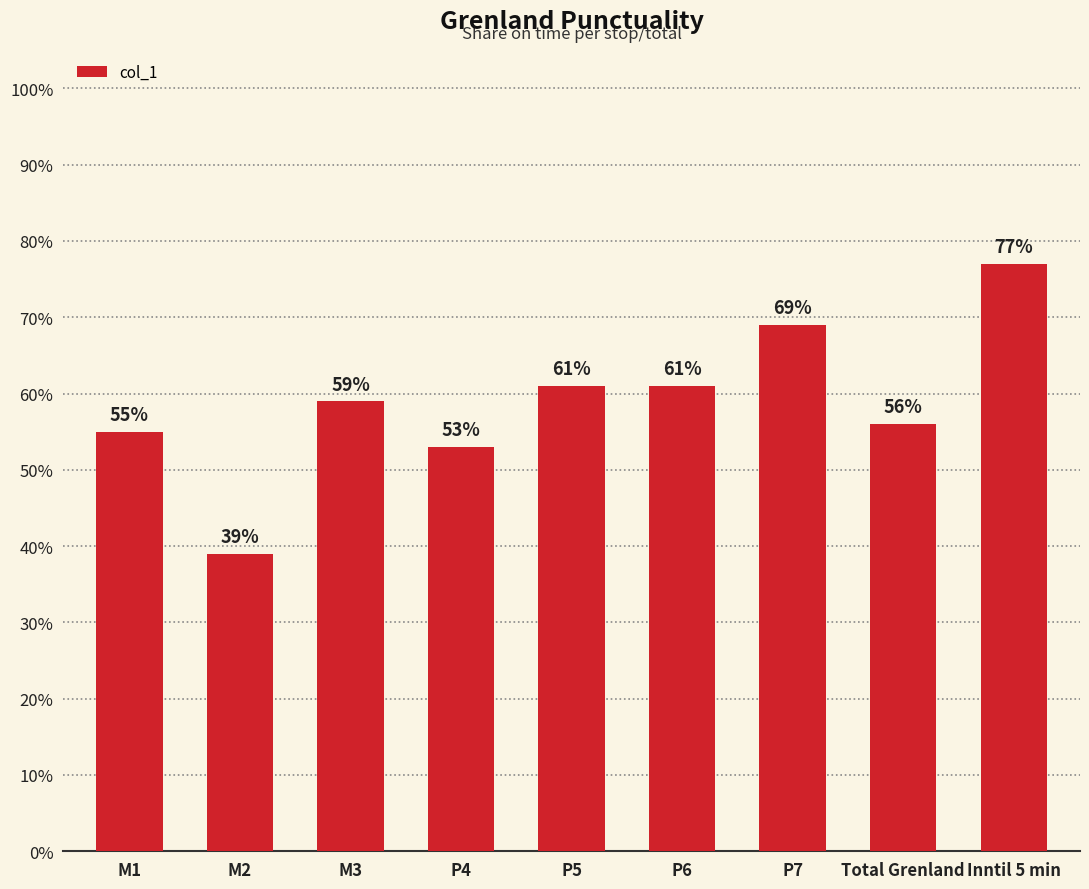

Reading left to right, transcribe all the data shown in this chart.

0.6	0.4	0.6	0.5	0.6	0.6	0.7	0.6	0.8